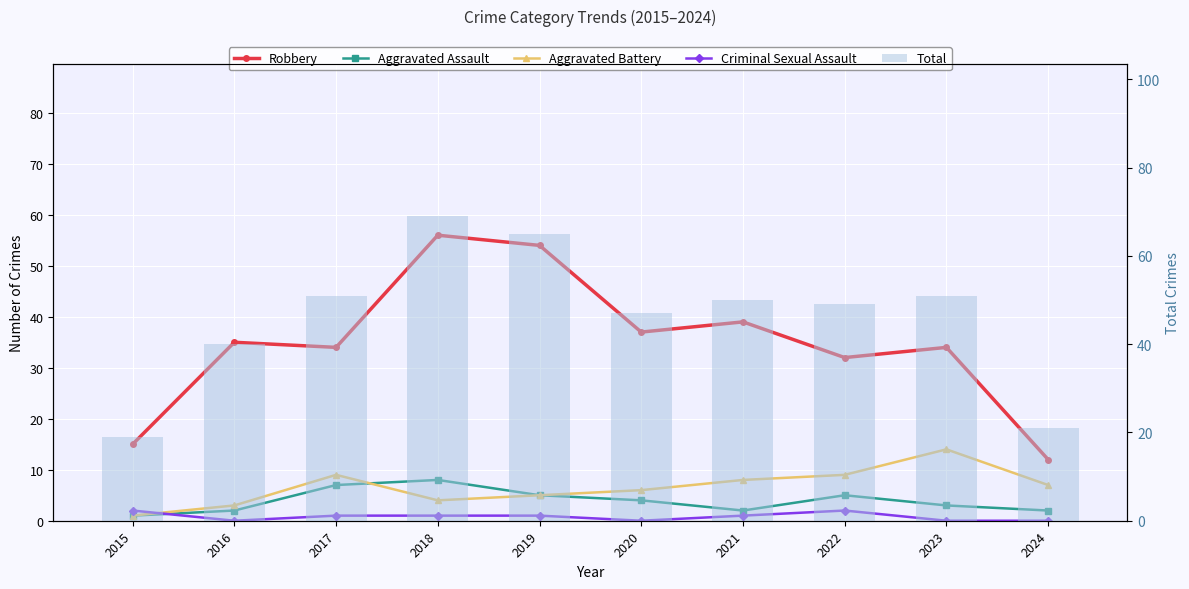

Reading left to right, list all the values displayed in this chart.

Robbery: 2015=15	2016=35	2017=34	2018=56	2019=54	2020=37	2021=39	2022=32	2023=34	2024=12
Aggravated Assault: 2015=1	2016=2	2017=7	2018=8	2019=5	2020=4	2021=2	2022=5	2023=3	2024=2
Aggravated Battery: 2015=1	2016=3	2017=9	2018=4	2019=5	2020=6	2021=8	2022=9	2023=14	2024=7
Criminal Sexual Assault: 2015=2	2016=0	2017=1	2018=1	2019=1	2020=0	2021=1	2022=2	2023=0	2024=0
Total: 2015=19	2016=40	2017=51	2018=69	2019=65	2020=47	2021=50	2022=49	2023=51	2024=21